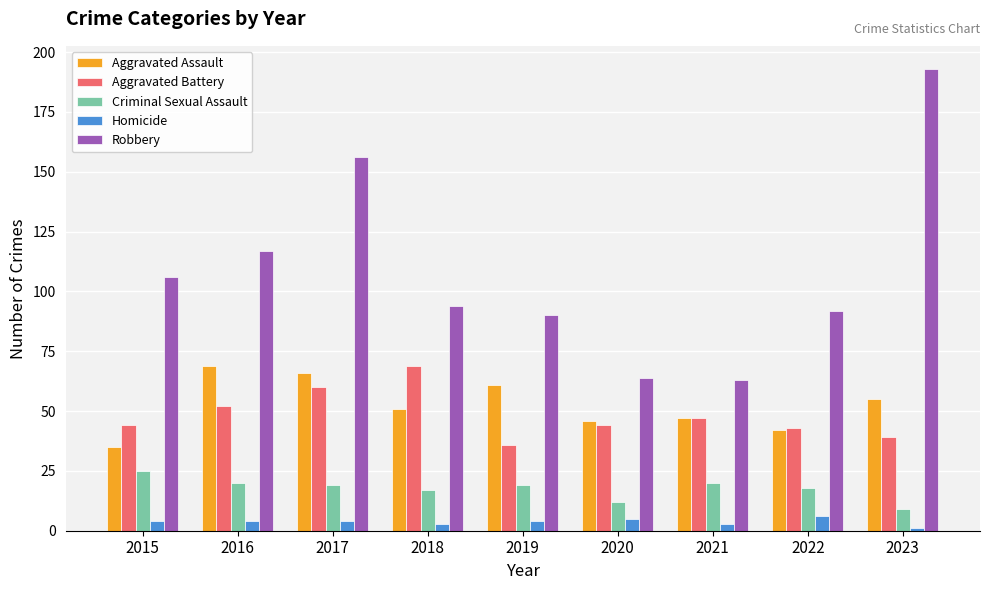

Reading left to right, what are all the values shown in this chart?

Aggravated Assault: 35	69	66	51	61	46	47	42	55
Aggravated Battery: 44	52	60	69	36	44	47	43	39
Criminal Sexual Assault: 25	20	19	17	19	12	20	18	9
Homicide: 4	4	4	3	4	5	3	6	1
Robbery: 106	117	156	94	90	64	63	92	193